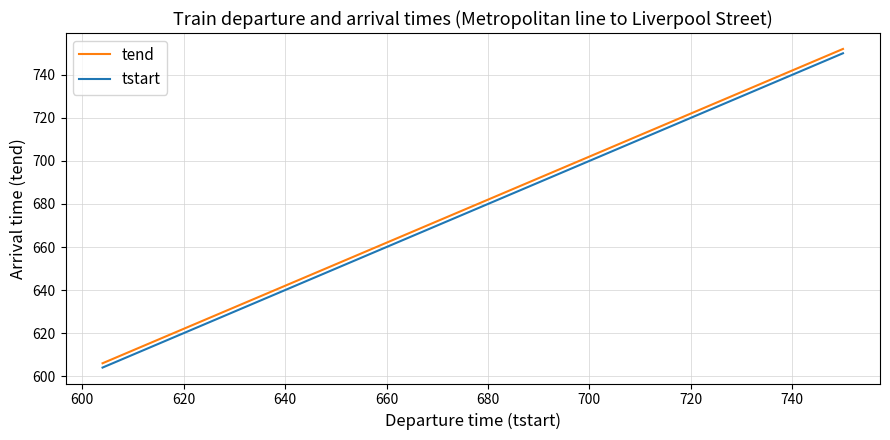

What is the maximum value shown in the chart?

752